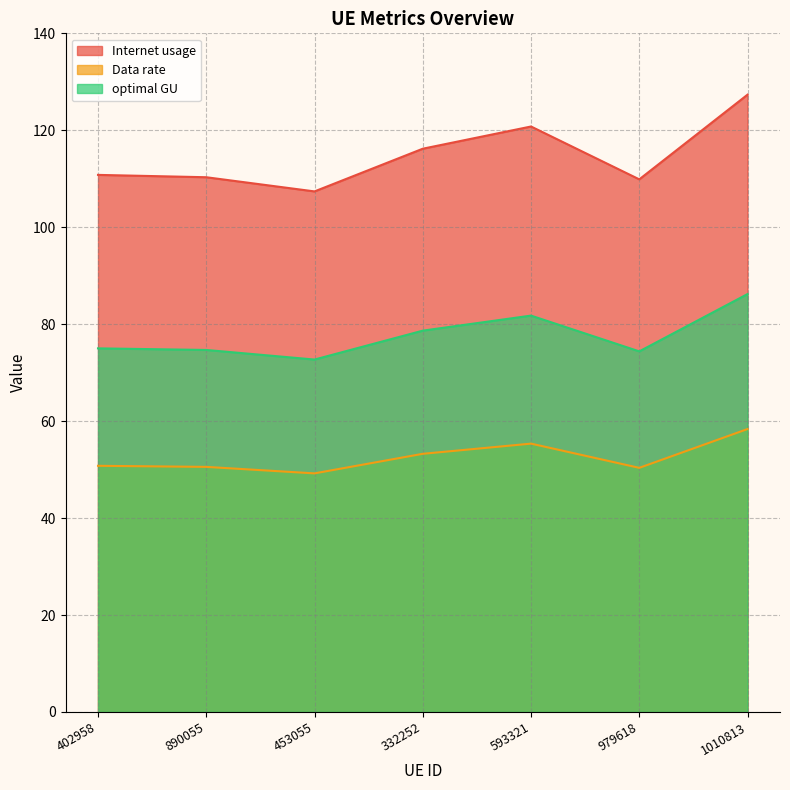

What is the sum of the optimal GU values at 890055 and 402958?

149.7